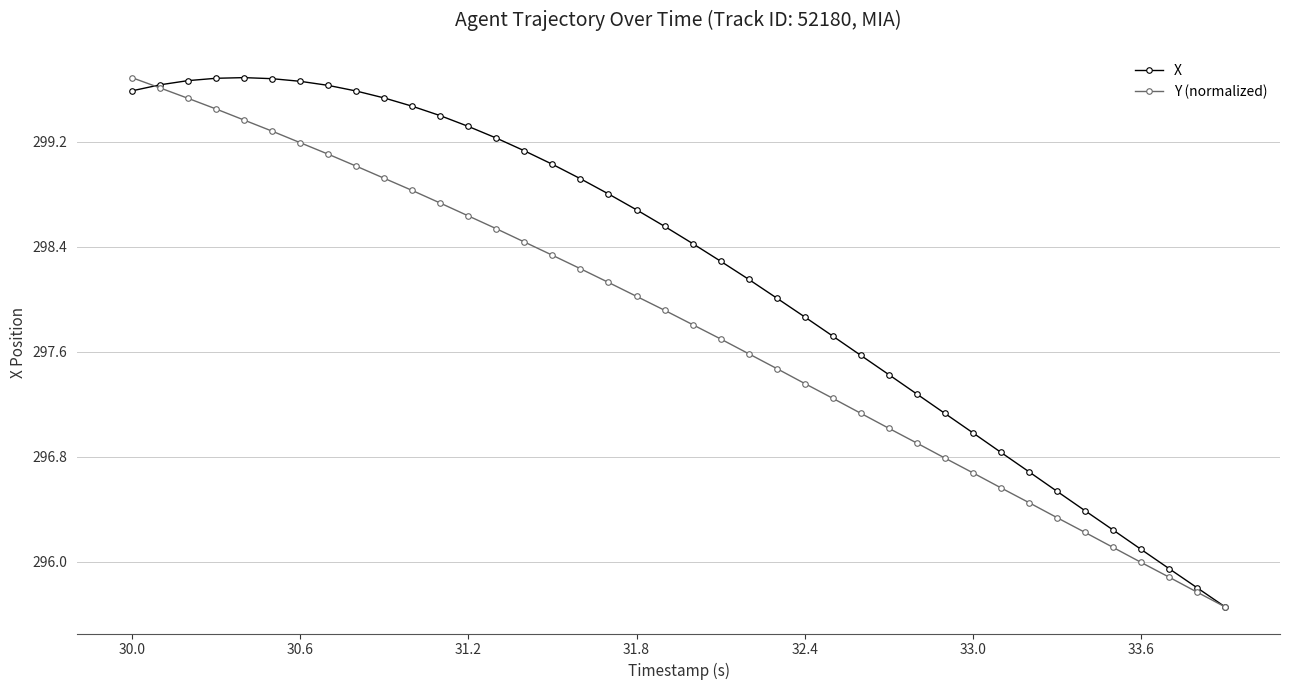

What is the value of the Y (normalized) point at the 22nd from the left?

297.7